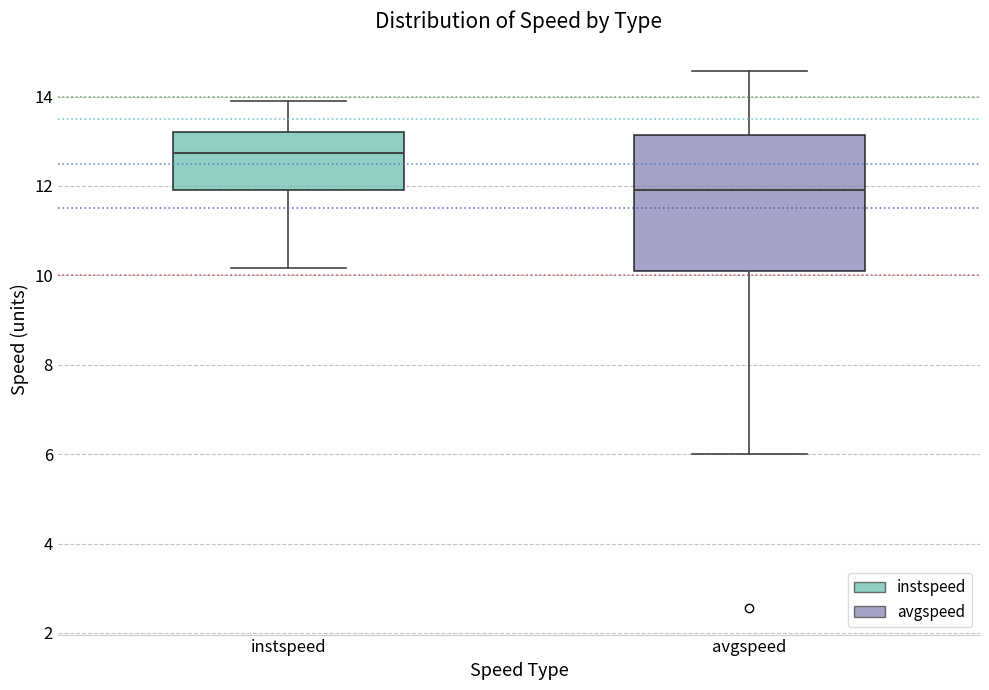

Reading left to right, transcribe this box plot: for each box, give where its median line is, the range the box spans, and where its two whiskers end, as read against the y-axis. The values are not printed on the chart, so give them approximately, as read against the axis.

instspeed: median 12.8, box 12.0 to 13.2, whiskers 10.2 to 13.8
avgspeed: median 12.0, box 10.2 to 13.2, whiskers 6.0 to 14.6